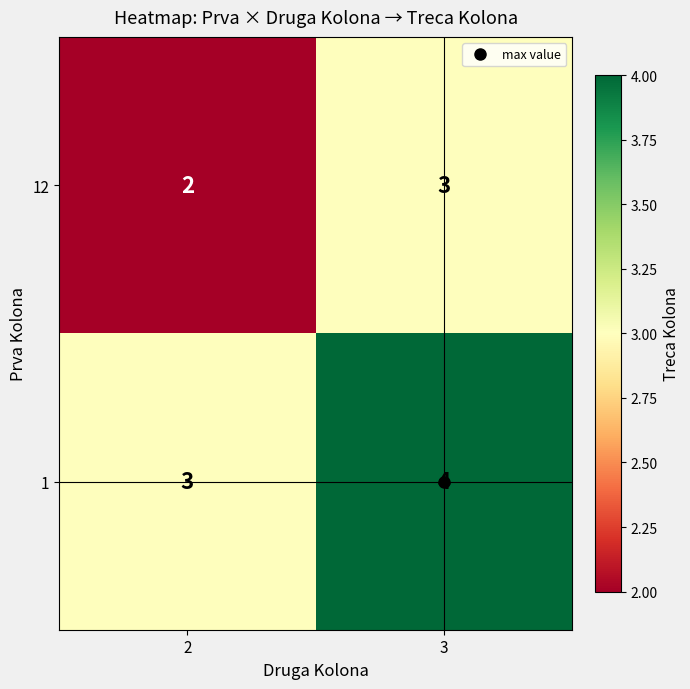

What is the average value of the 1 series?

4